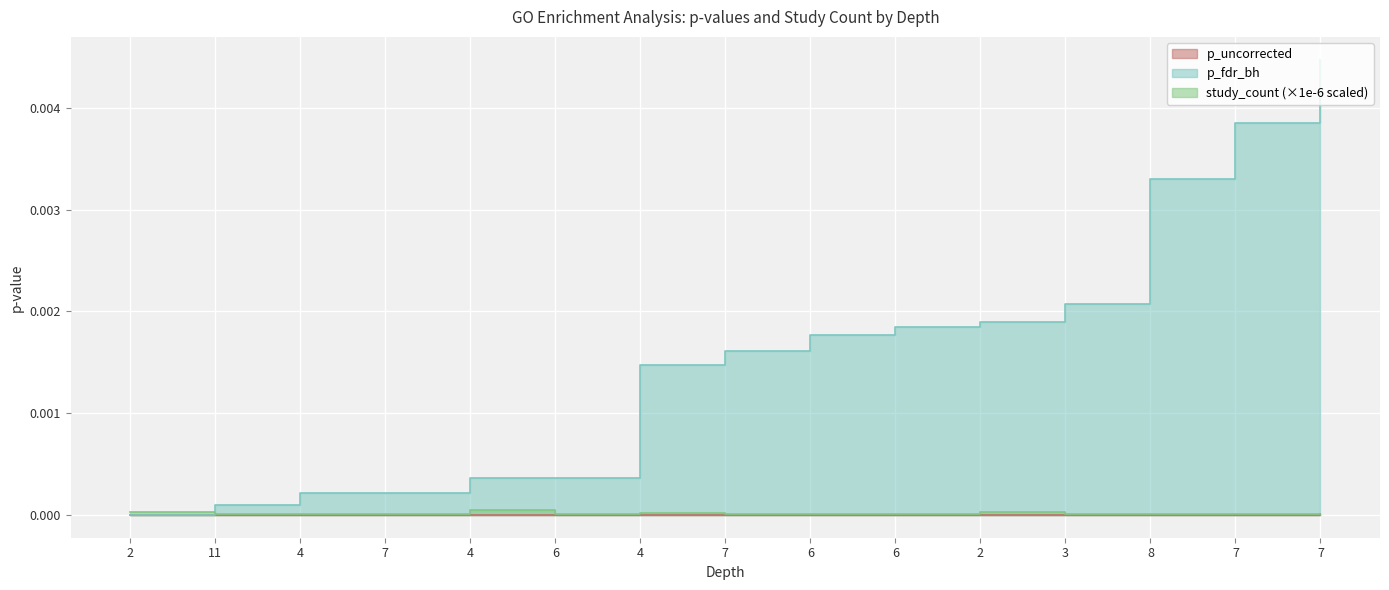

Which label corresponds to the smallest value in the chart?

2